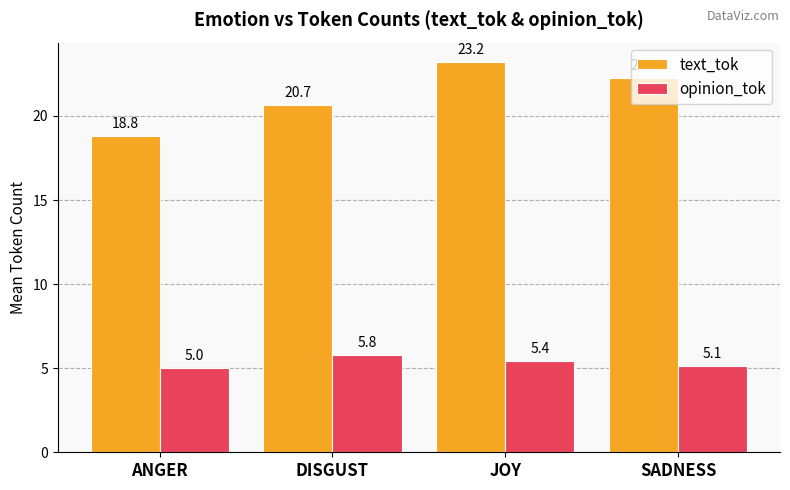

The text_tok series shows 9.3 at DISGUST. True or false?

False